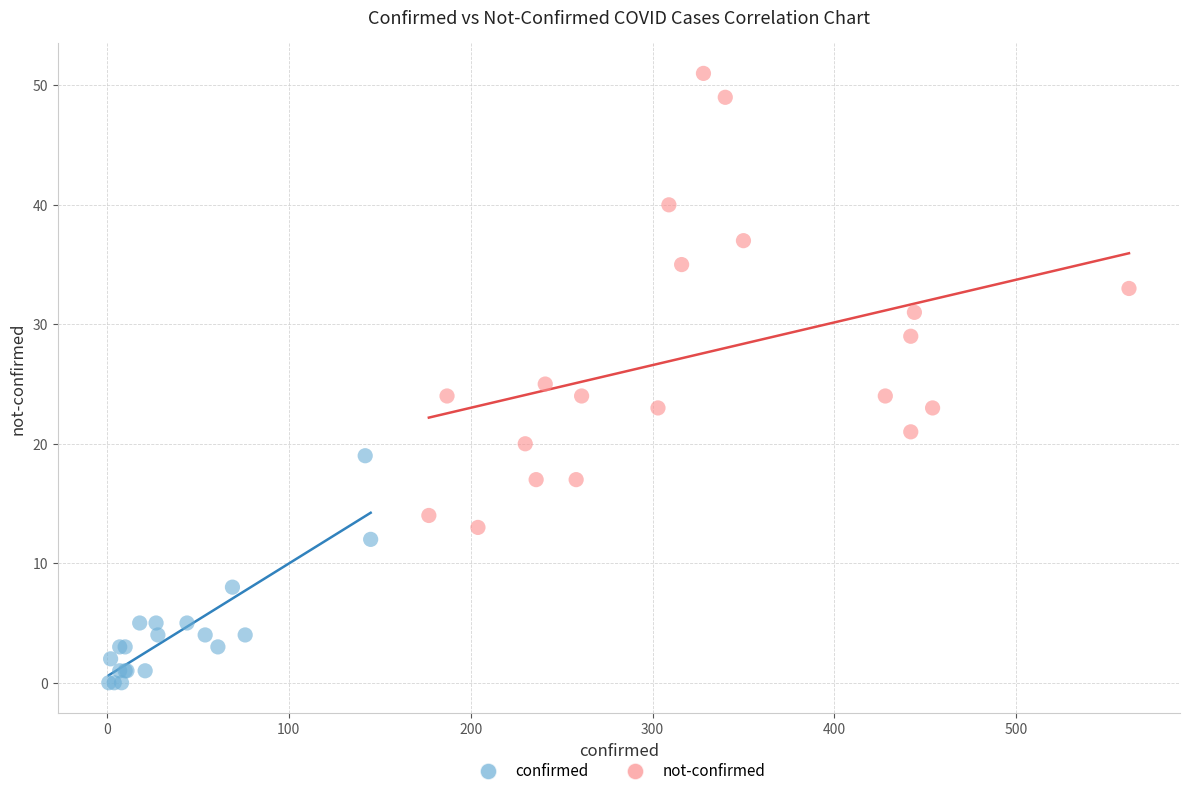

Which series has the largest Y range (max minus min)?

not-confirmed